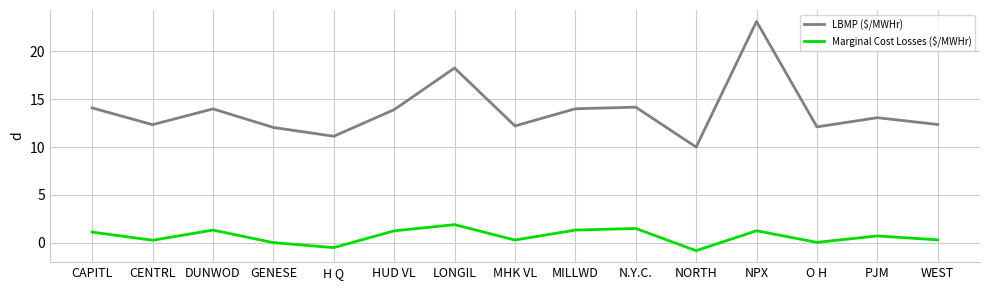

At which category is the sum across all series the highest?

NPX